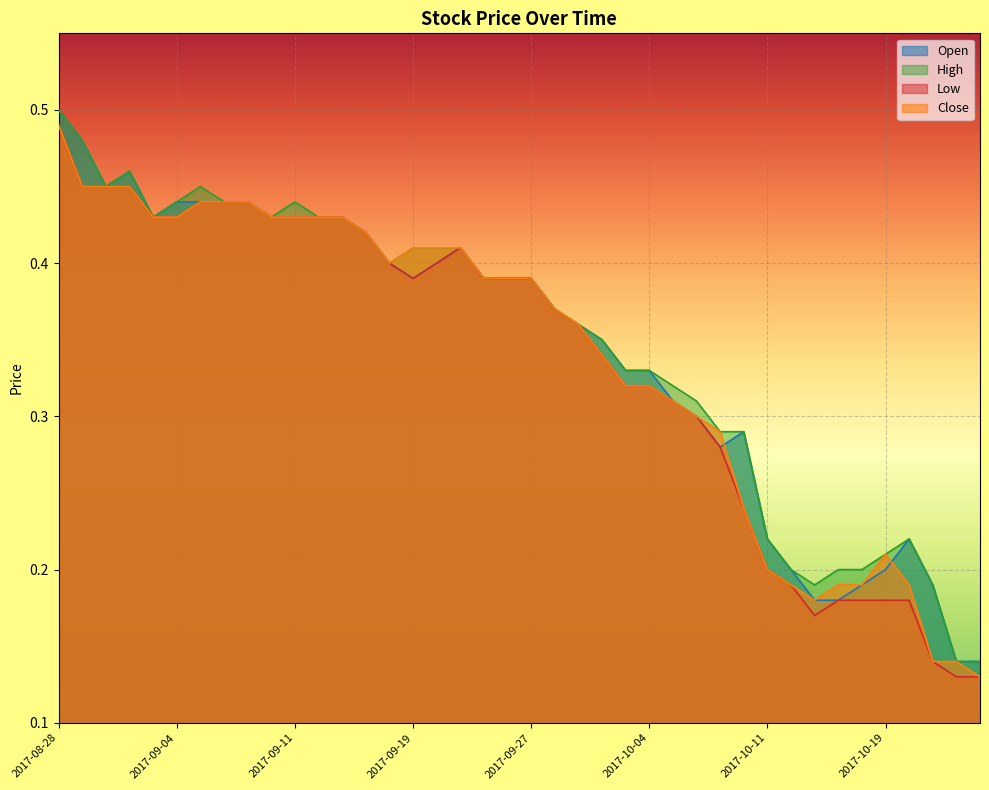

What position from the left is 2017-09-08?

10